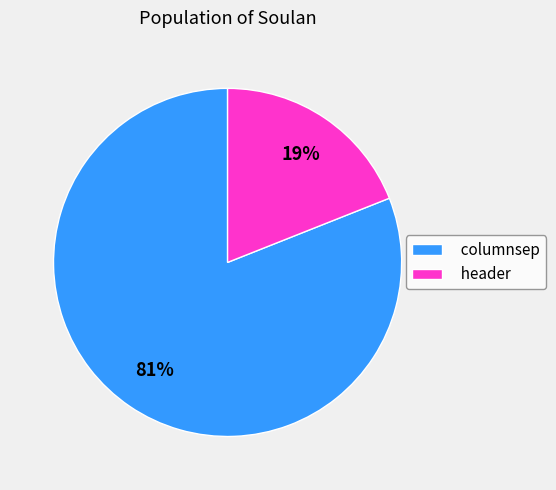

Rank the categories by value from lowest to highest.

header, columnsep